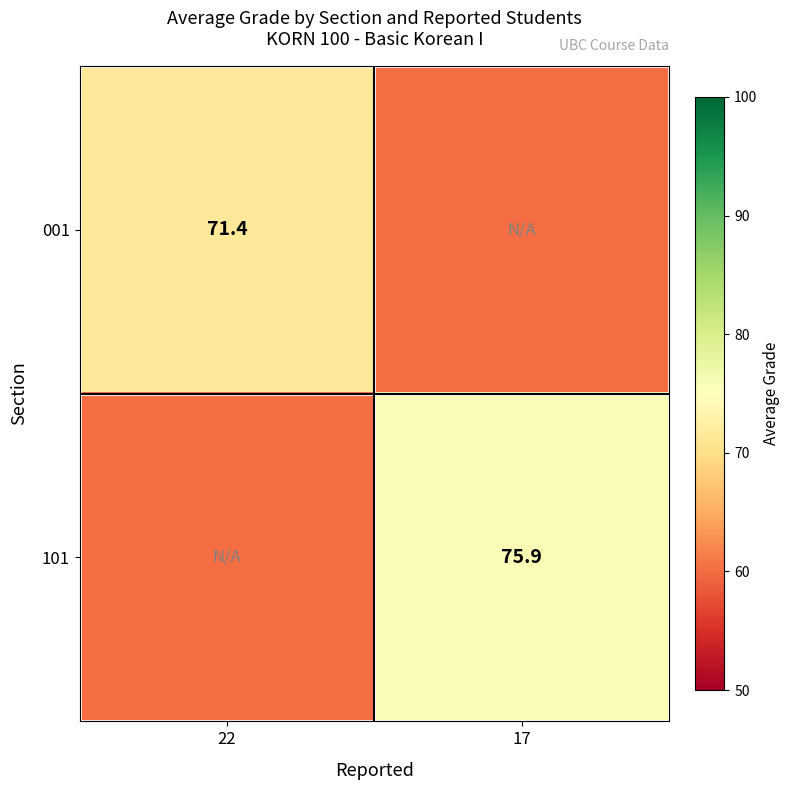

True or false: 001 has a value of 71.4 at 22.

True